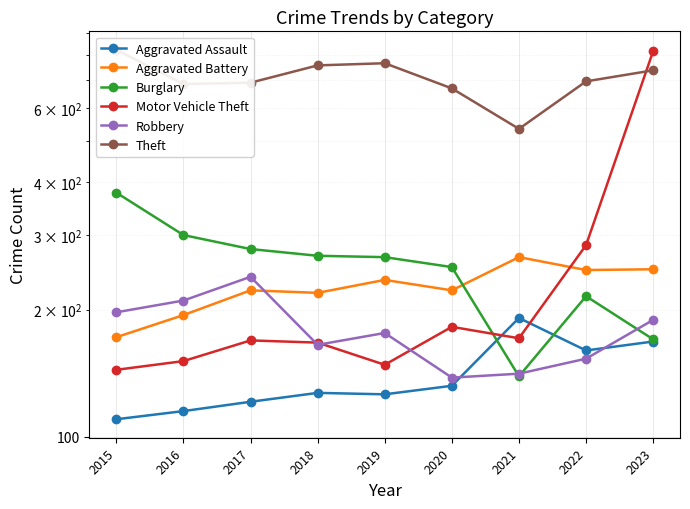

What is the value of the Theft point at the 5th from the left?

765